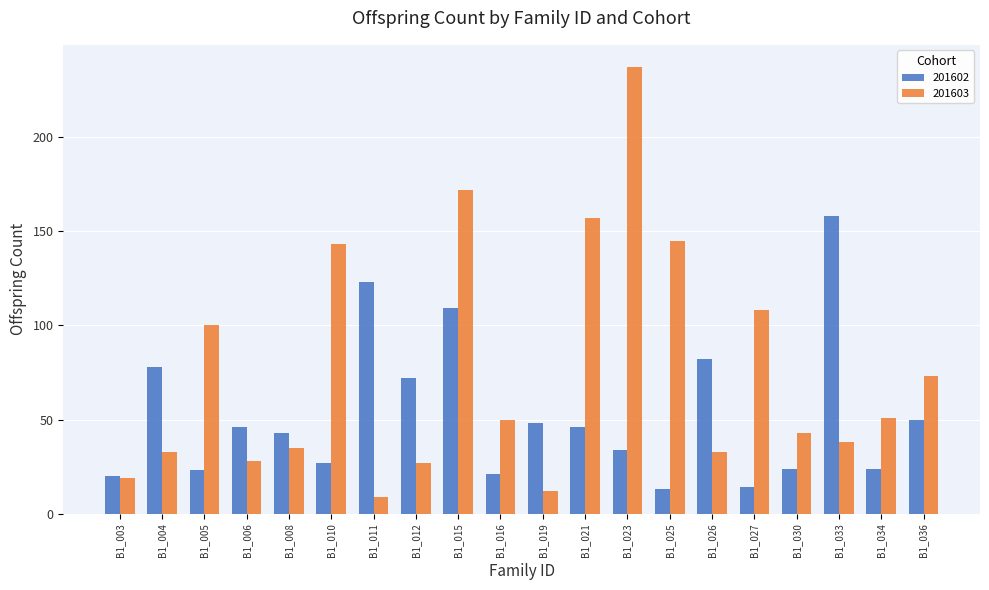

What is the greatest value displayed?

237